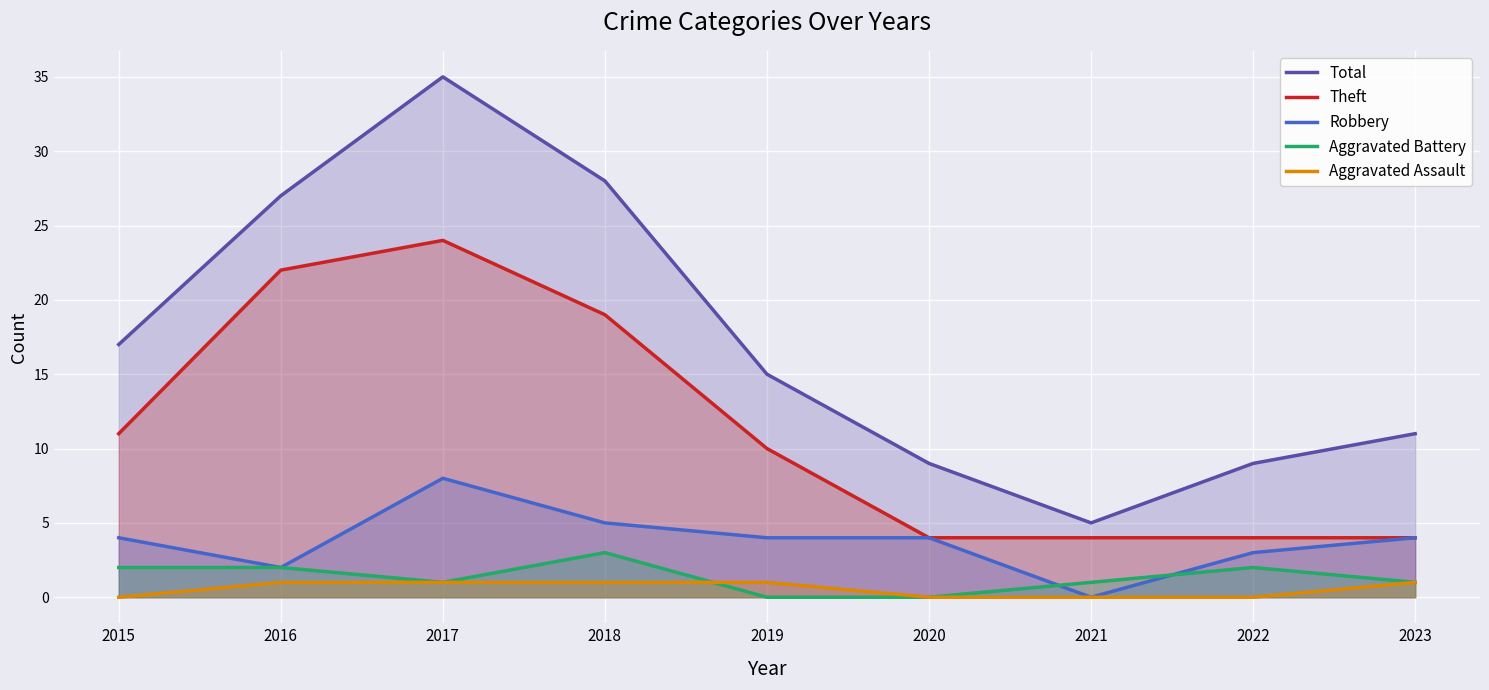

List the labels in order of Aggravated Battery value, largest first.

2018, 2015, 2016, 2022, 2017, 2021, 2023, 2019, 2020